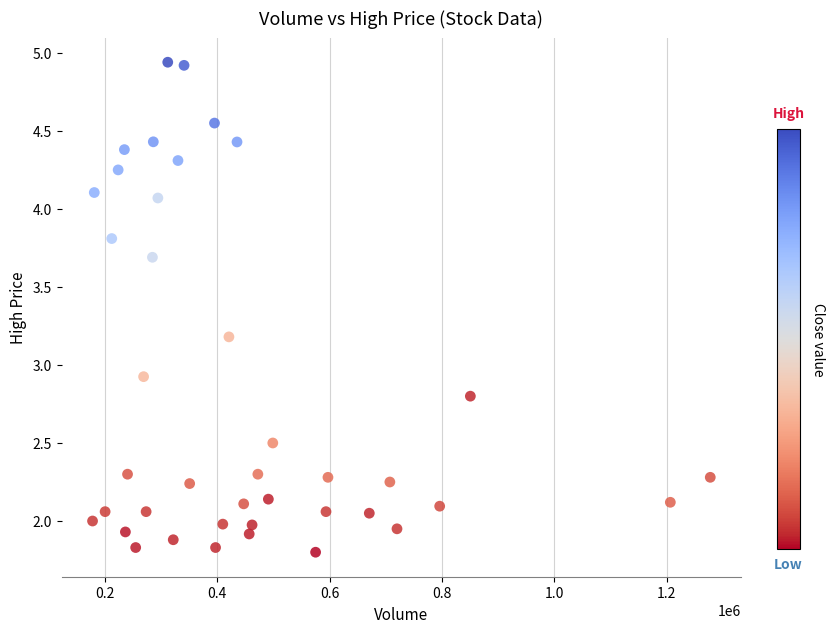

What Y value in the scatter plot is closest to 3?

2.9